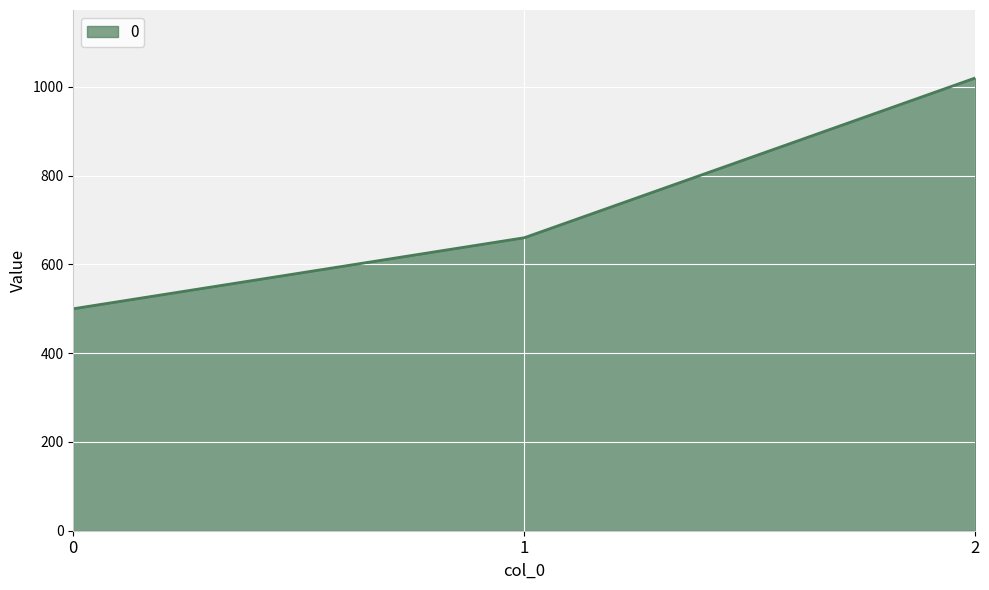

List the labels in order of value, largest first.

2, 1, 0